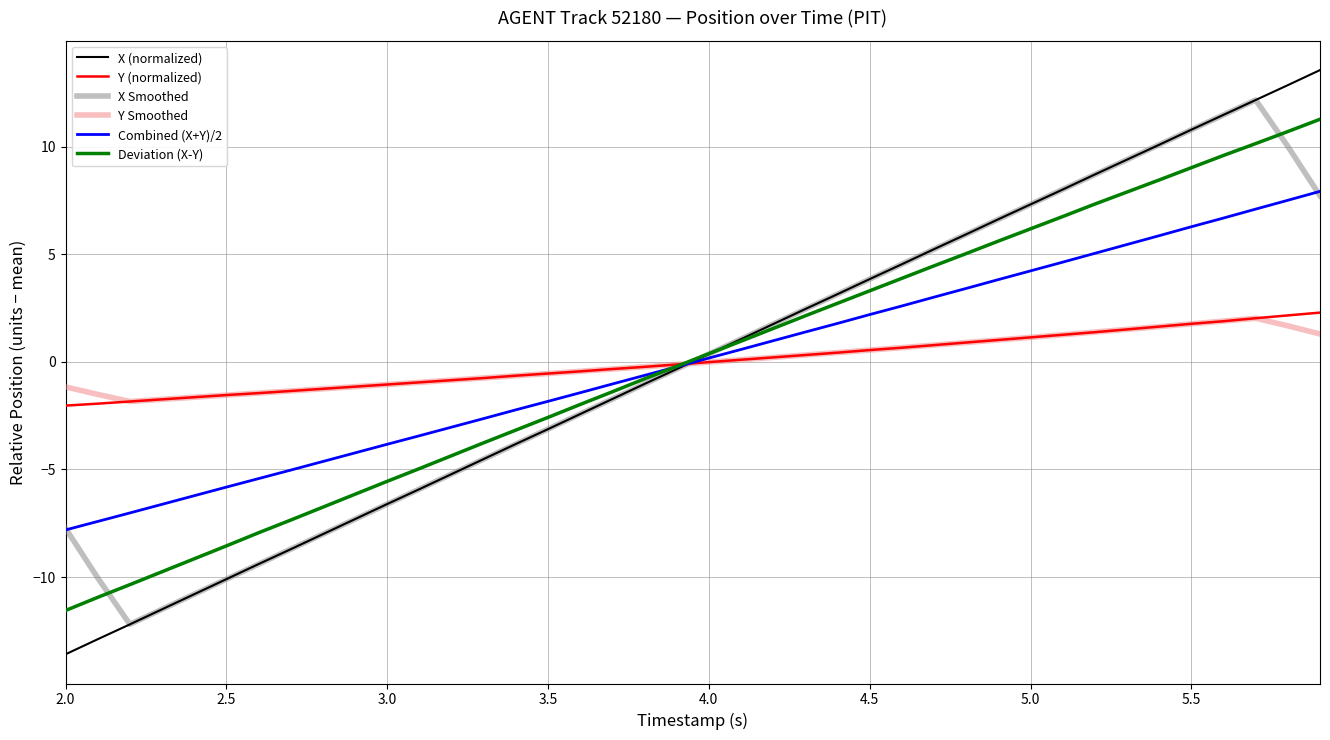

What is the highest value of the X (normalized) series?

13.6